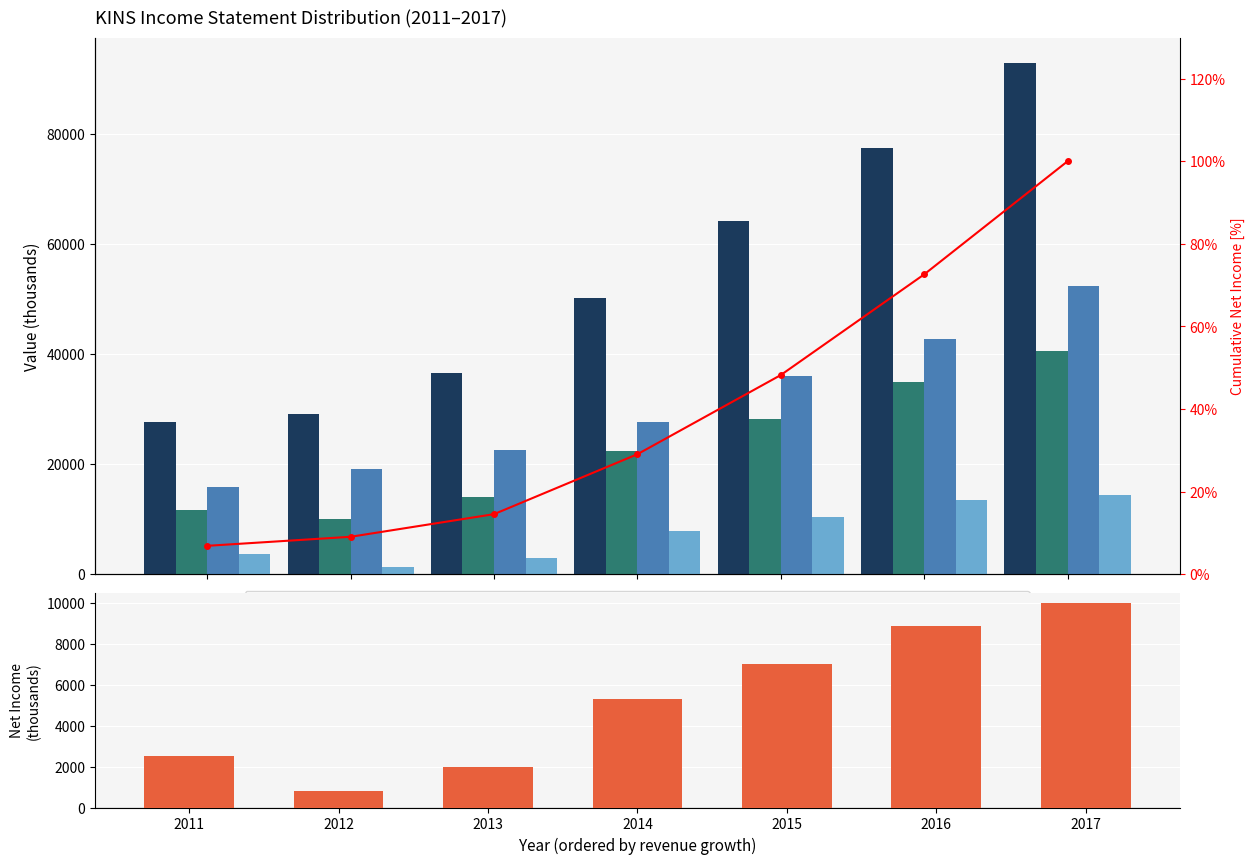

At which category is the sum across all series the highest?

2017